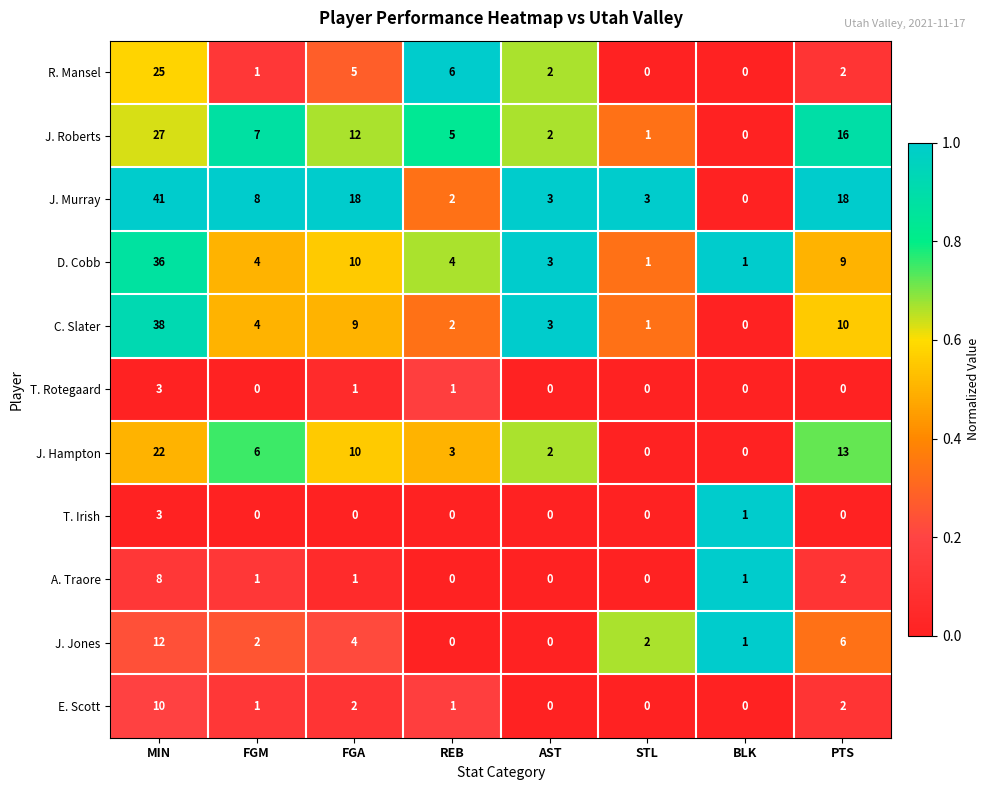

What is the sum of the C. Slater values at MIN and FGM?

42